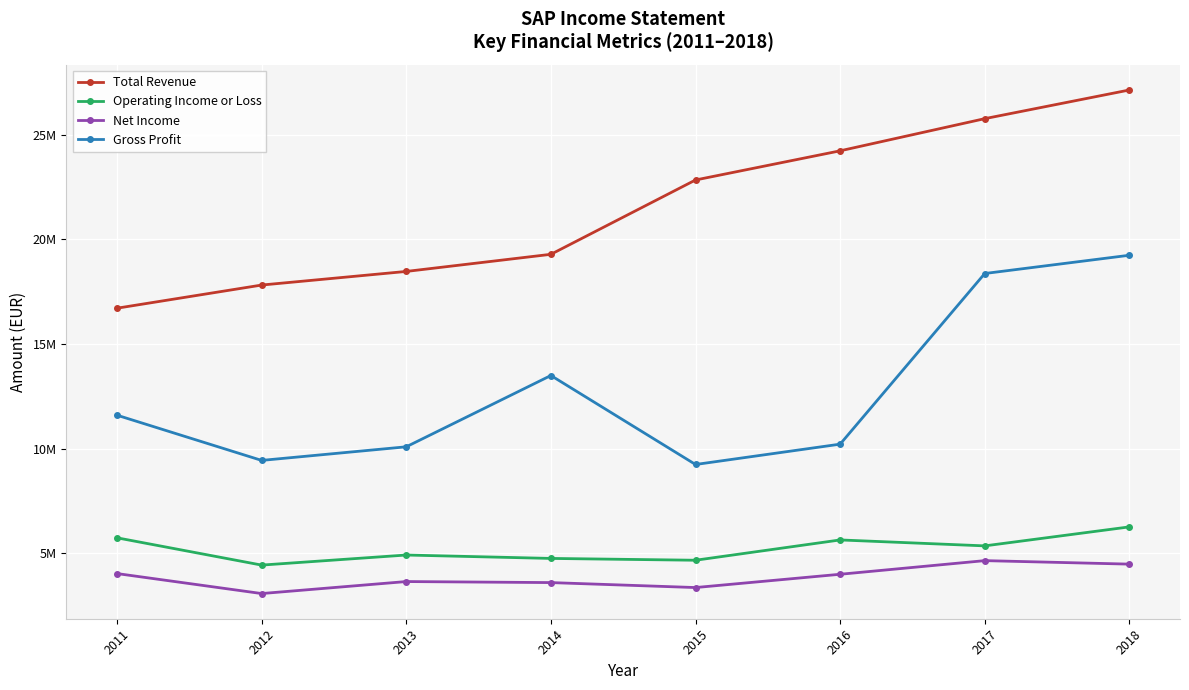

Is this an area chart (filled region under the line)?

No